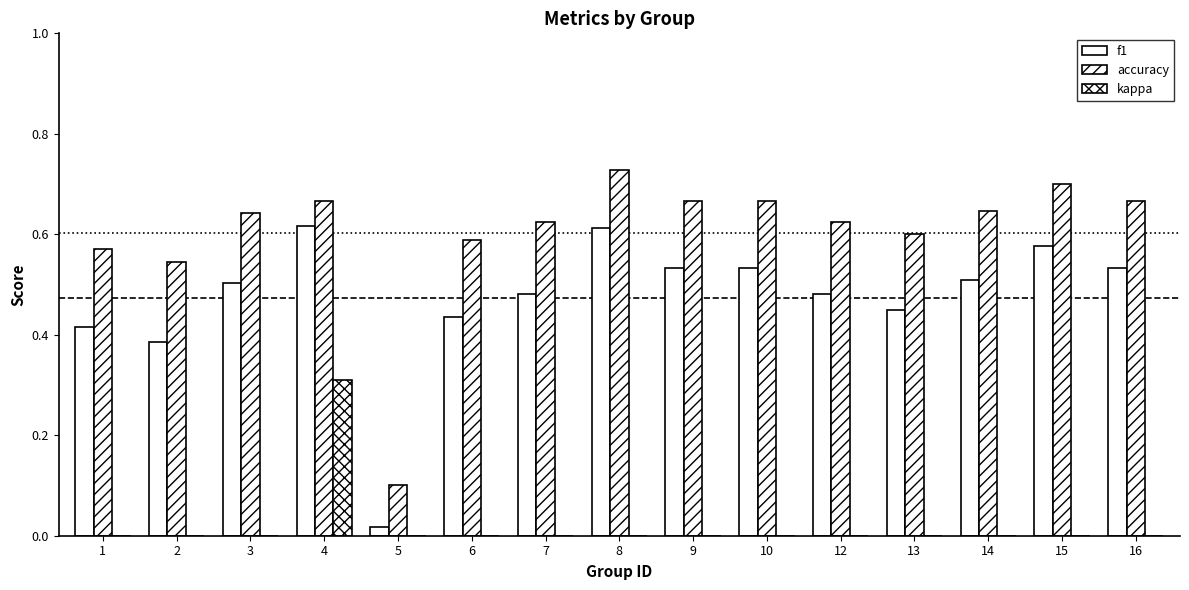

How many groups of bars are there?

15